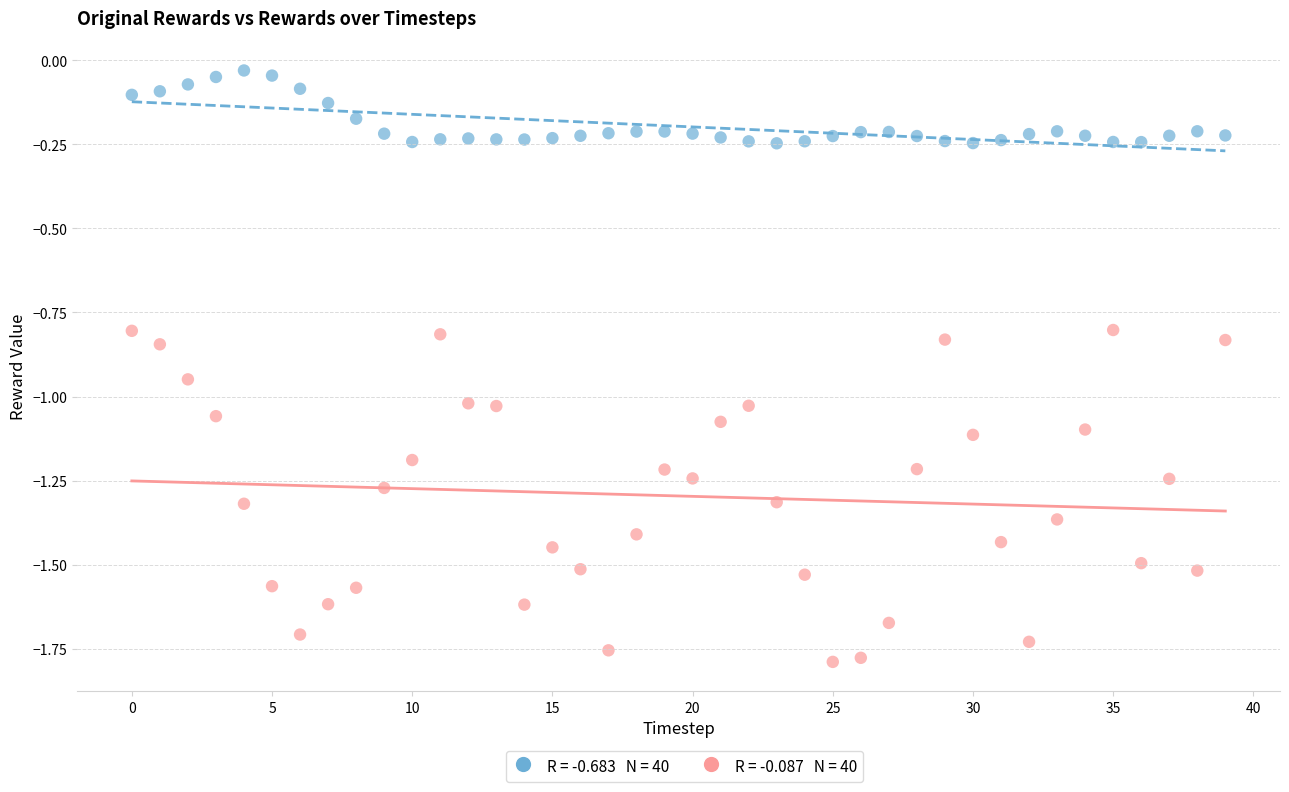

Across all data points, what is the range of Y values (max minus min)?

1.8